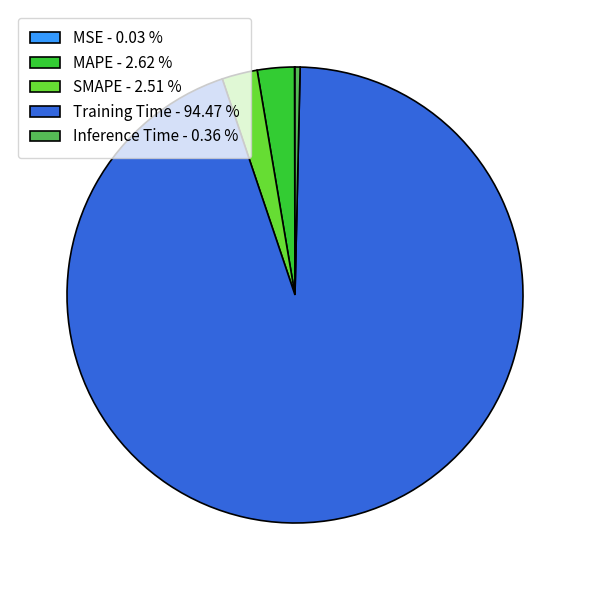

Is there any slice that represents more than half of the pie?

Yes